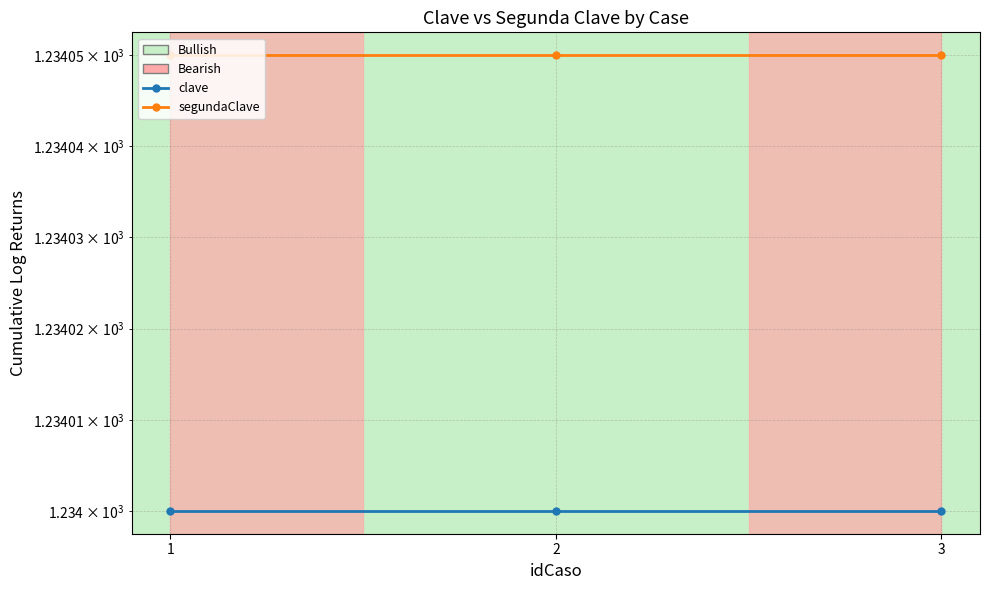

How many lines are shown in the chart?

2